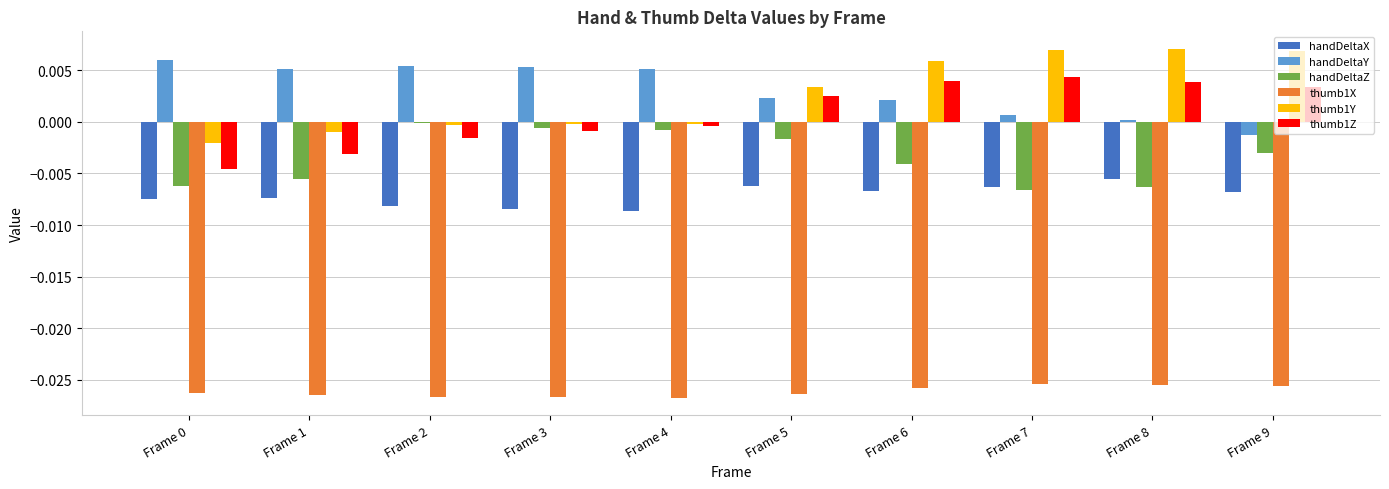

Which series has the largest range (max minus min)?

thumb1Y